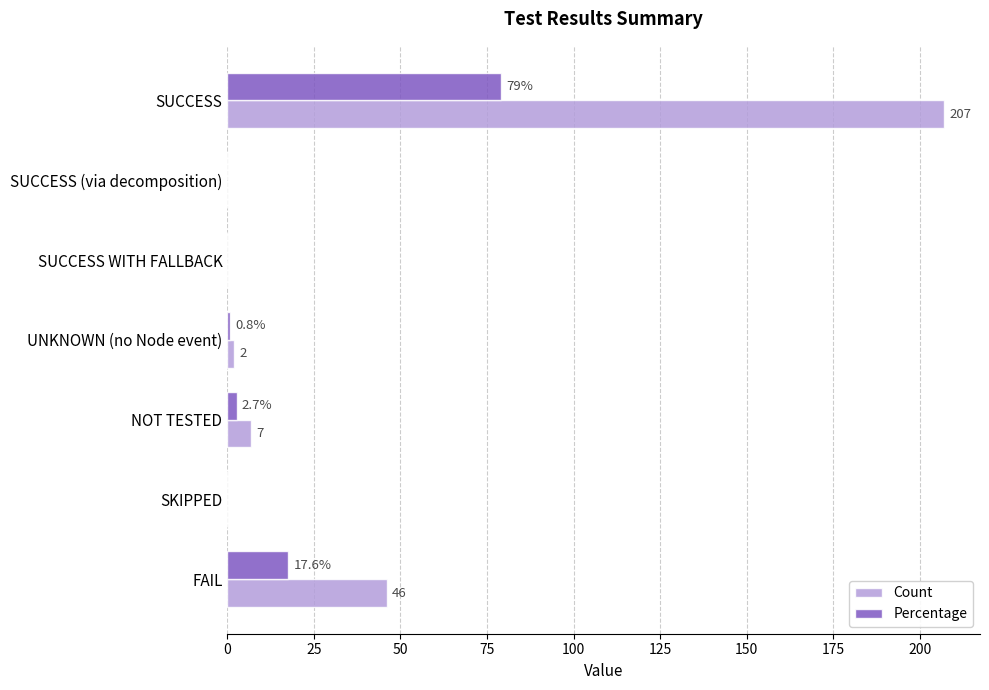

What is the average value of the Count series?

37.4